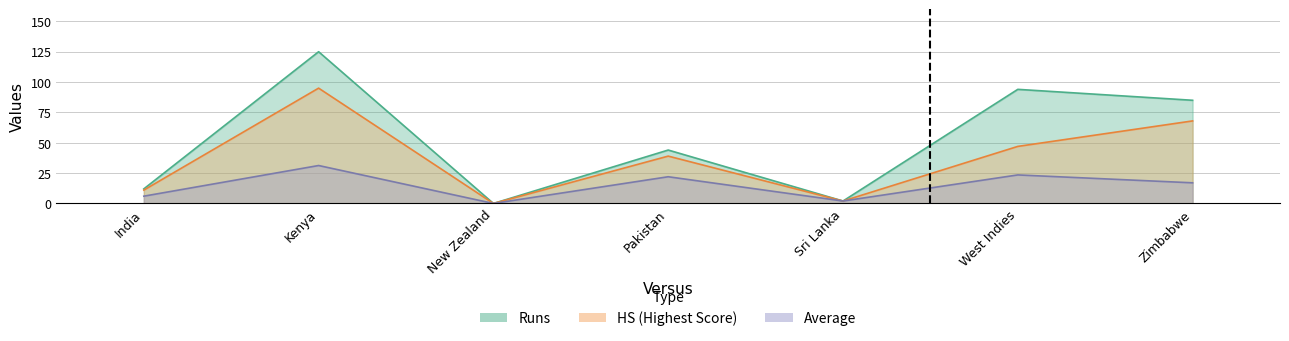

Reading right to left, extract all data points from this chart.

Runs: Zimbabwe=85.0	West Indies=94.0	Sri Lanka=2.0	Pakistan=44.0	New Zealand=0.0	Kenya=125.0	India=12.0
Avg: Zimbabwe=17.0	West Indies=23.5	Sri Lanka=2.0	Pakistan=22.0	New Zealand=0.0	Kenya=31.2	India=6.0
HS: Zimbabwe=68.0	West Indies=47.0	Sri Lanka=2.0	Pakistan=39.0	New Zealand=0.0	Kenya=95.0	India=11.0